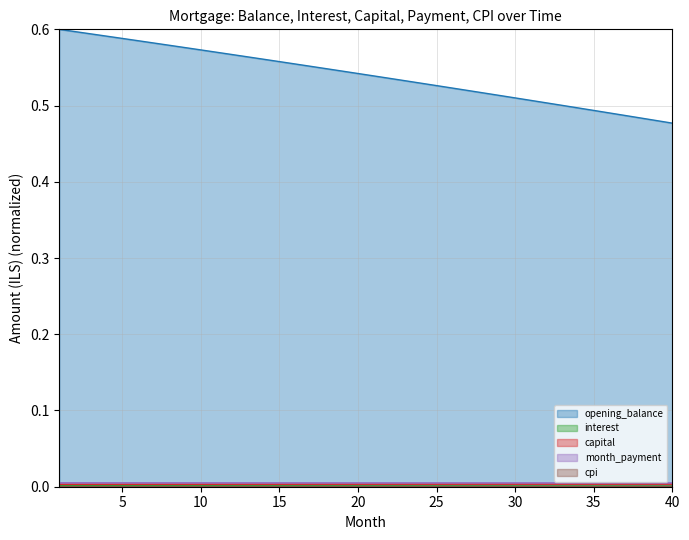

Which series has the largest range (max minus min)?

opening_balance